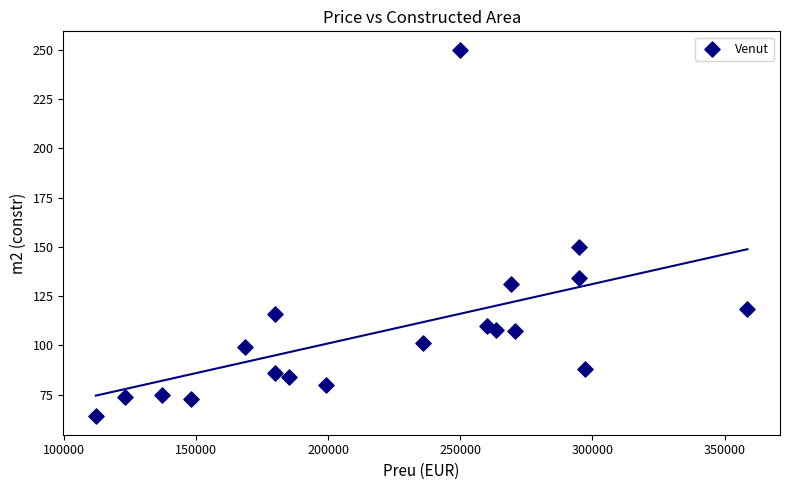

What is the range of Y values (max minus min)?

186.0